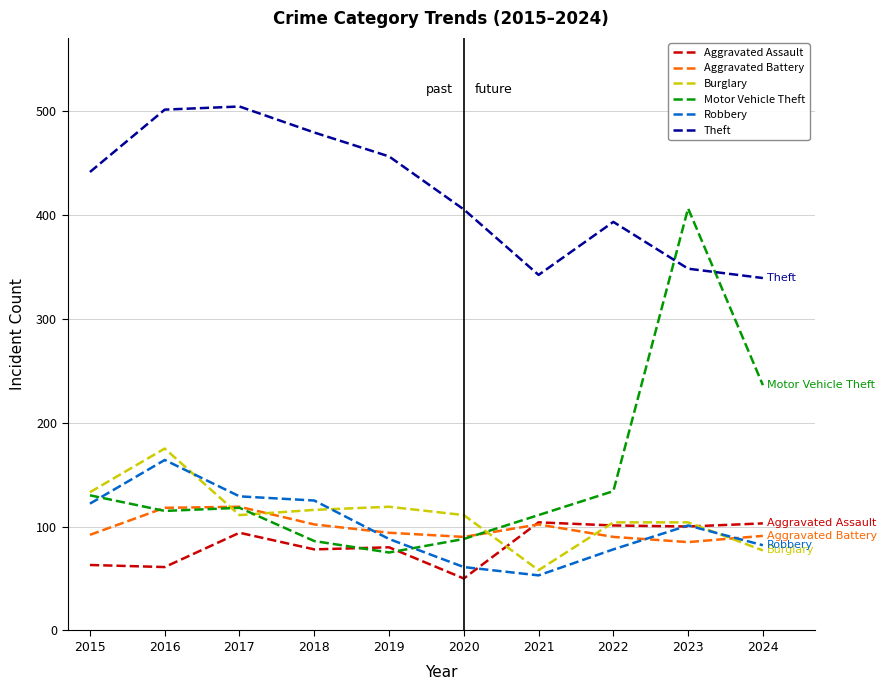

What is the difference between the Aggravated Battery values at 2015 and 2022?

2